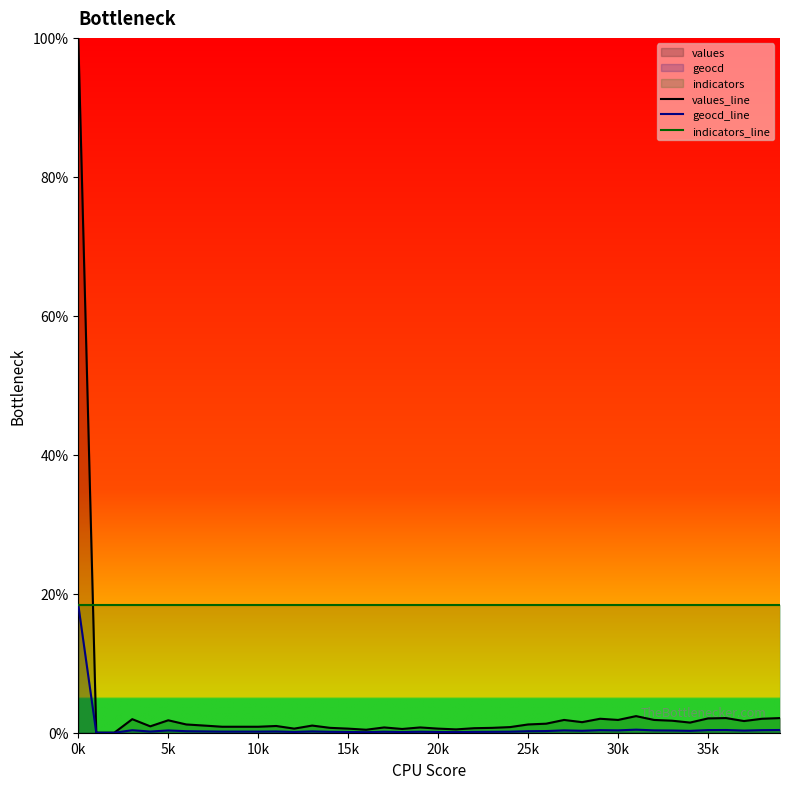

How many distinct data groups are displayed?

3